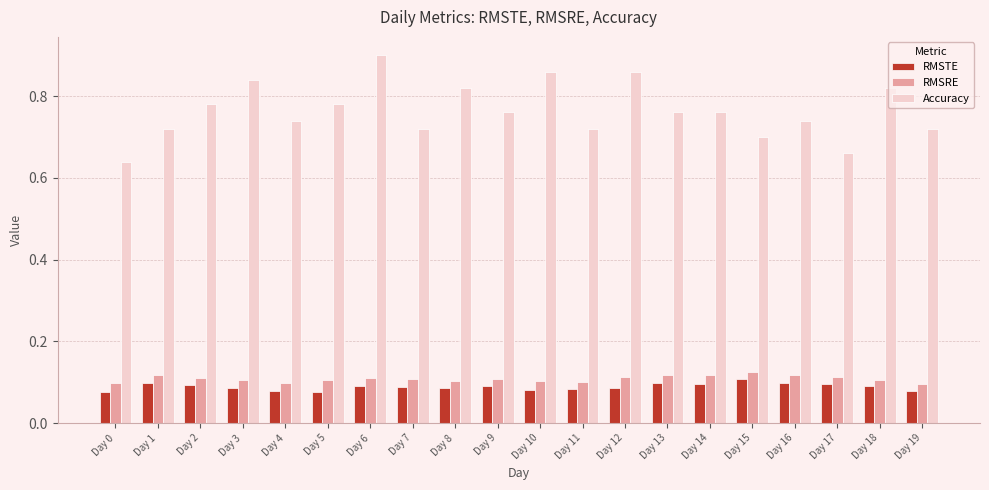

Between Day 0 and Day 3, which series saw the biggest shift?

Accuracy